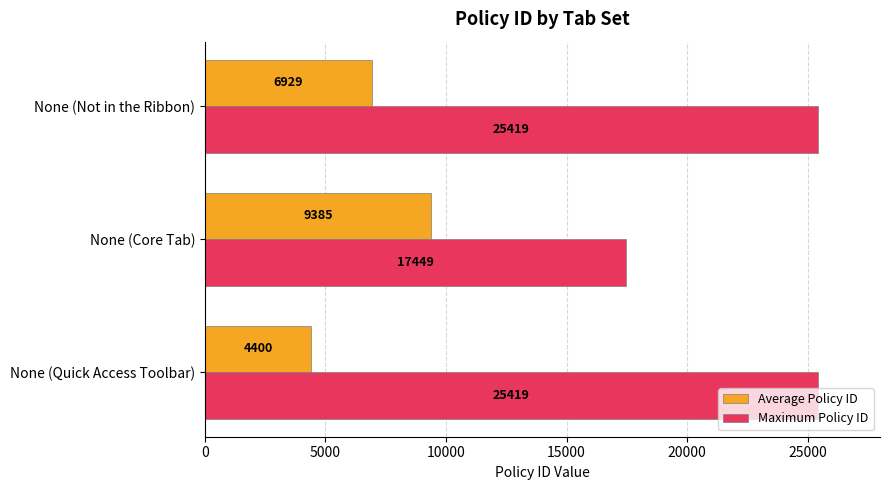

At how many categories does at least one series exceed 14884?

3